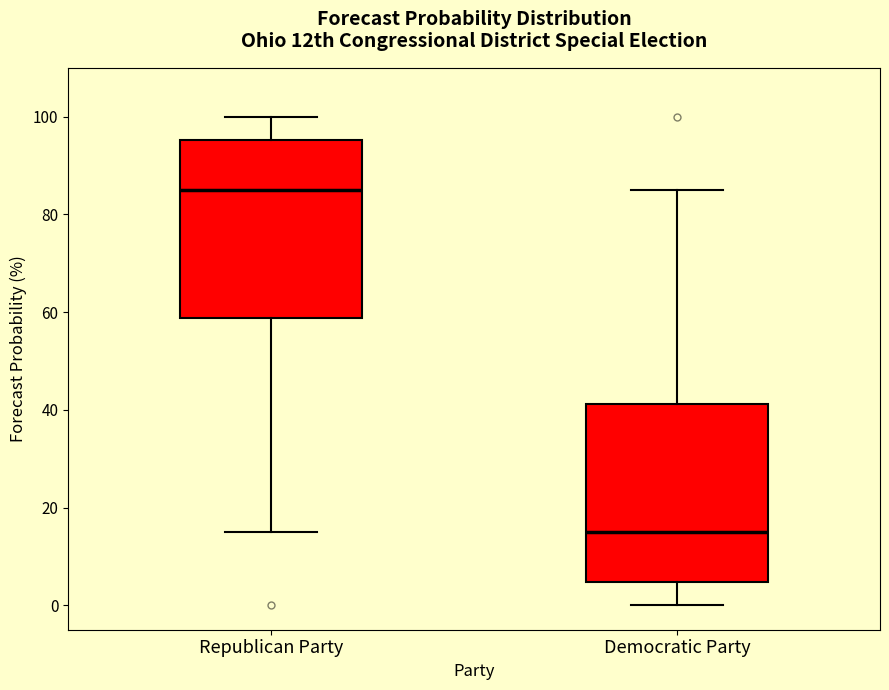

Reading left to right, transcribe this box plot: for each box, give where its median line is, the range the box spans, and where its two whiskers end, as read against the y-axis. The values are not printed on the chart, so give them approximately, as read against the axis.

Republican Party: median 86, box 58 to 96, whiskers 16 to 100
Democratic Party: median 16, box 4 to 42, whiskers 0 to 86